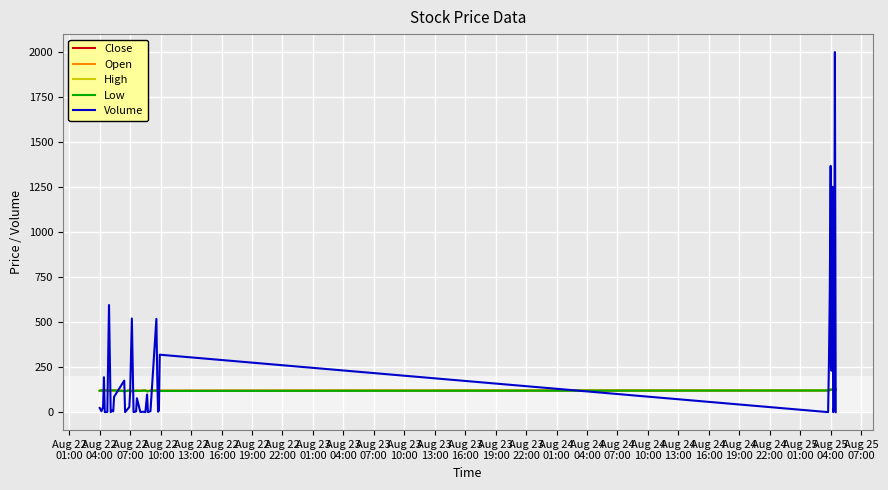

What is the maximum value shown in the chart?

2000.0